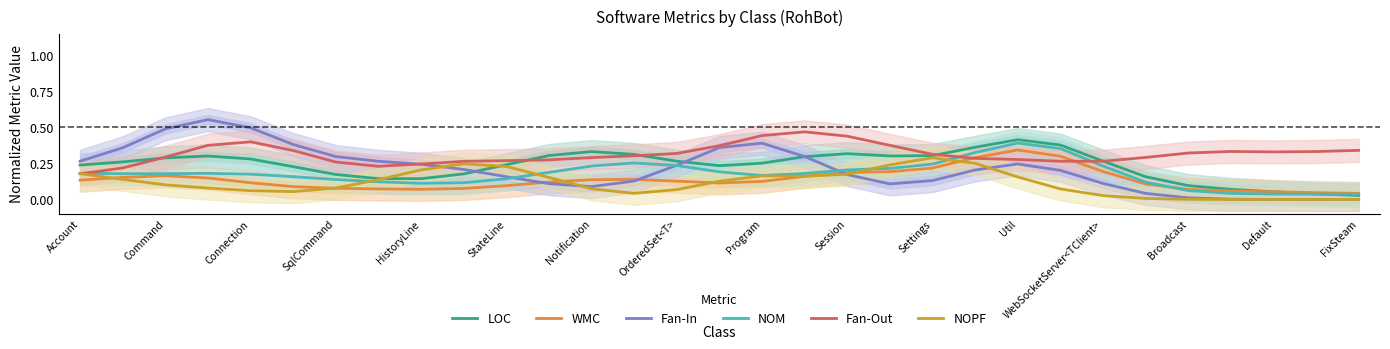

How many interior local valleys does the Fan-In series have?

2